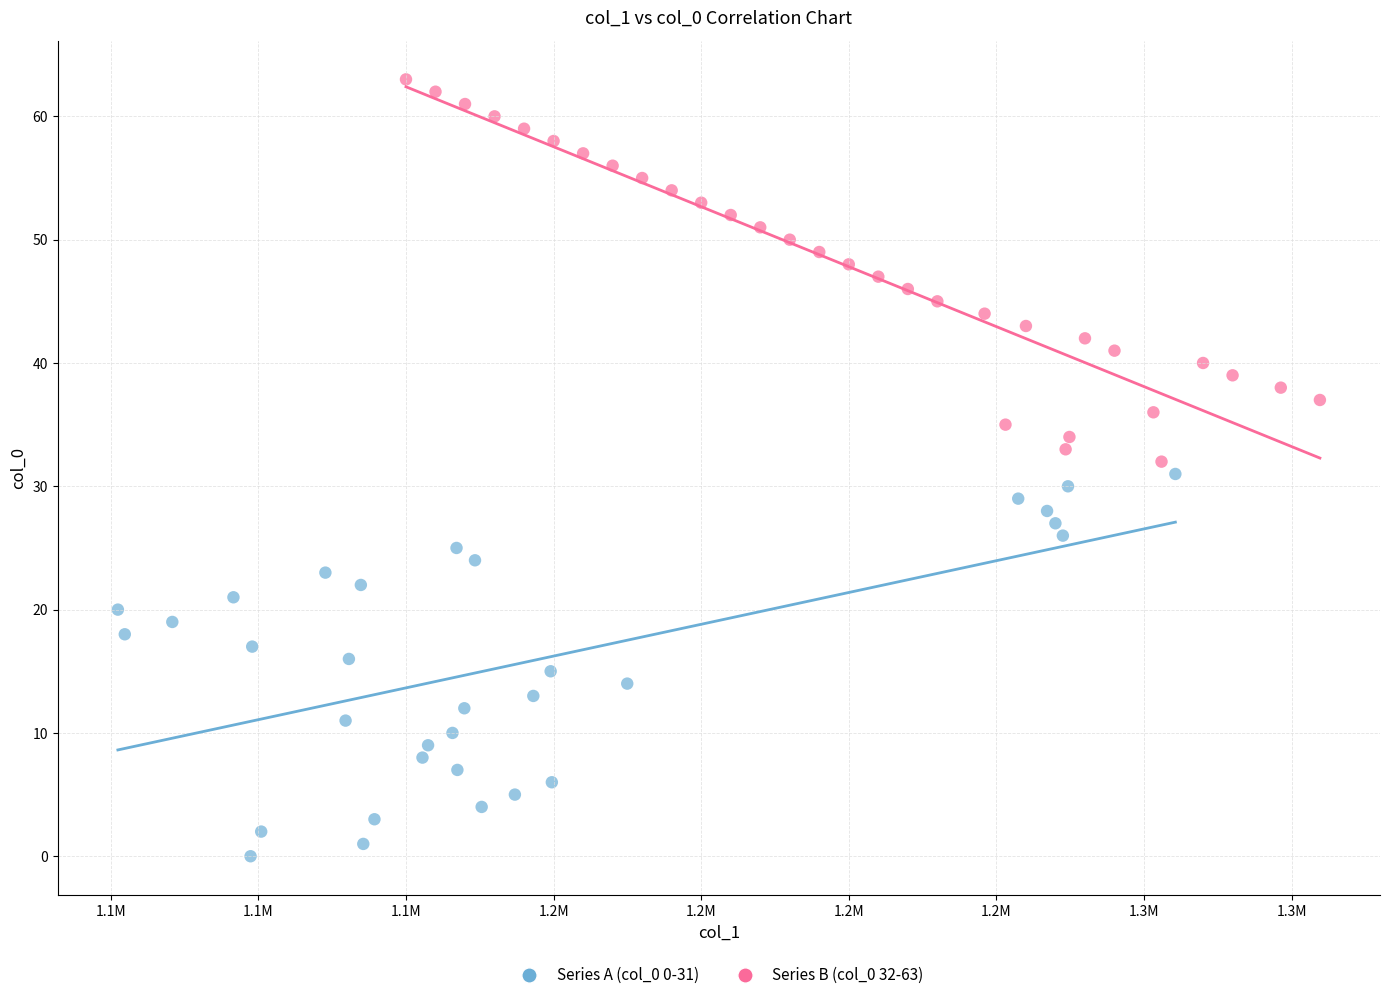

Which series reaches the minimum Y coordinate?

Series A (col_0 0-31)